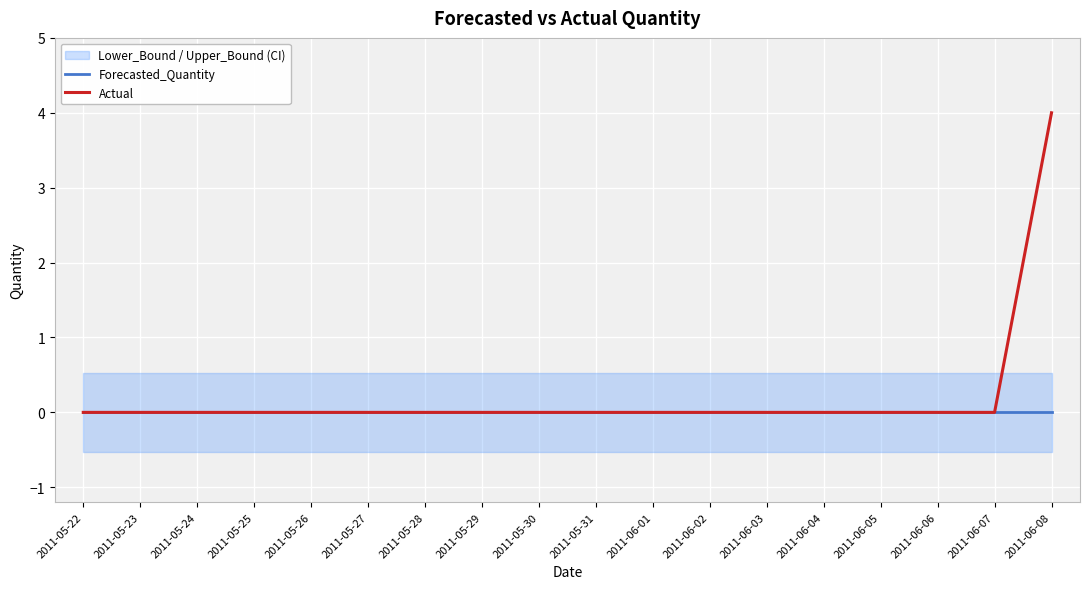

List the labels in order of Actual value, largest first.

2011-06-08, 2011-05-22, 2011-05-23, 2011-05-24, 2011-05-25, 2011-05-26, 2011-05-27, 2011-05-28, 2011-05-29, 2011-05-30, 2011-05-31, 2011-06-01, 2011-06-02, 2011-06-03, 2011-06-04, 2011-06-05, 2011-06-06, 2011-06-07